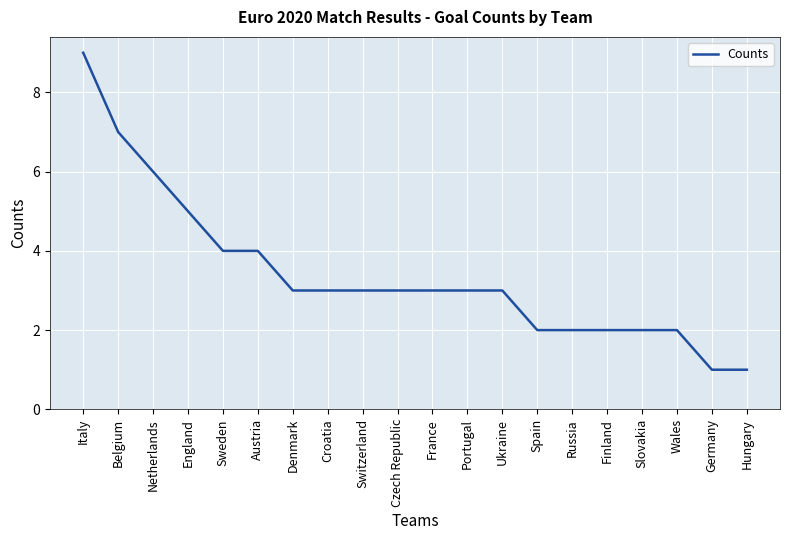

Reading left to right, list all the values displayed in this chart.

9	7	6	5	4	4	3	3	3	3	3	3	3	2	2	2	2	2	1	1